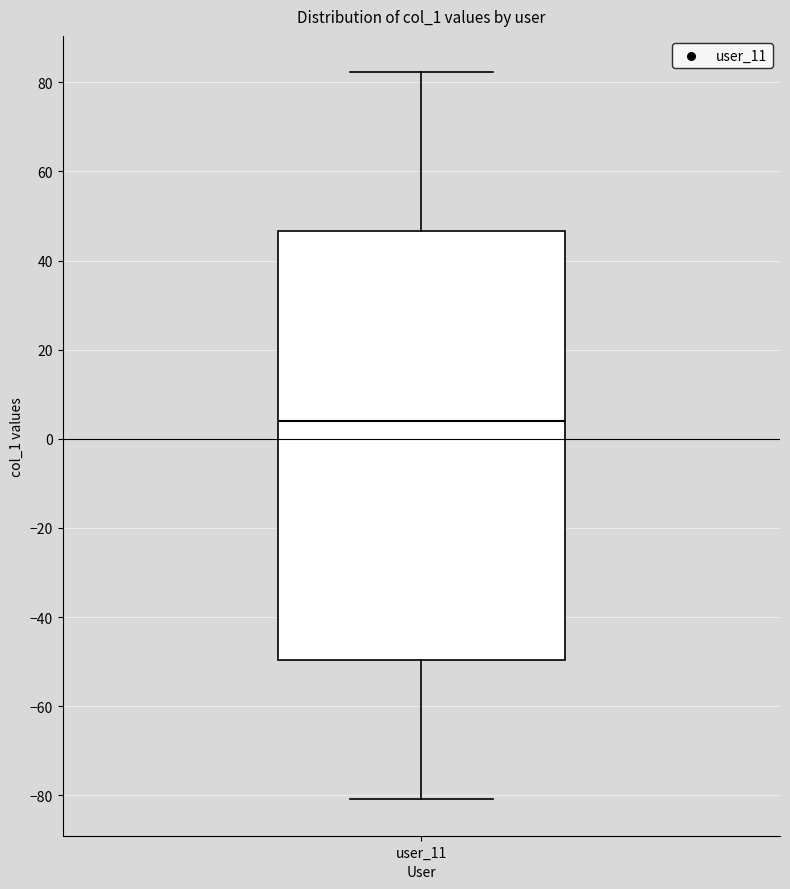

Transcribe this box plot: give where the median line is, the range the box spans, and where the two whiskers end, as read against the y-axis. The values are not printed on the chart, so give them approximately, as read against the axis.

median 4, box -50 to 46, whiskers -80 to 82